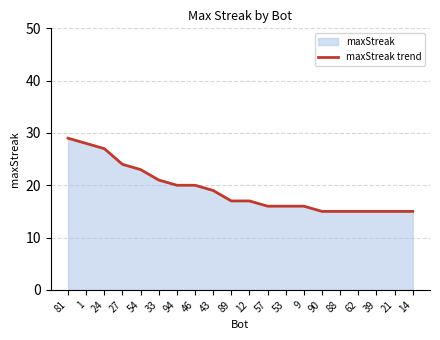

What position from the right is 94?

14